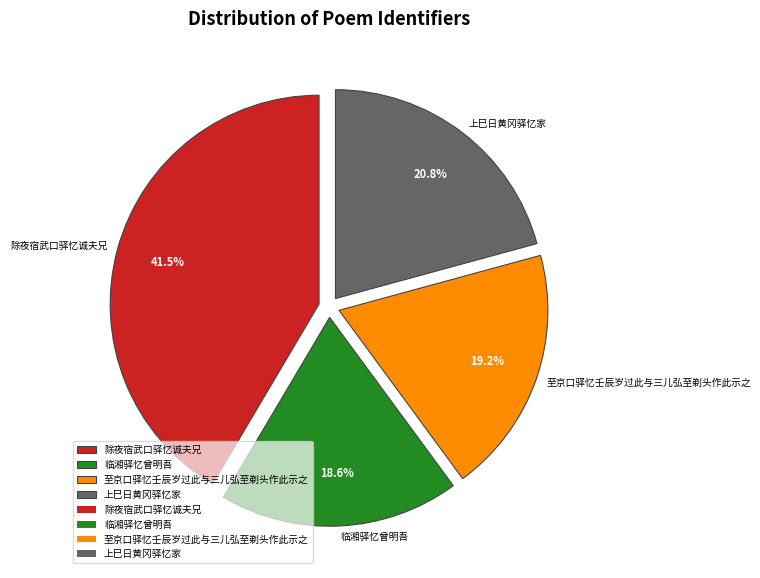

To the nearest percent, what is the average slice percentage?

25%